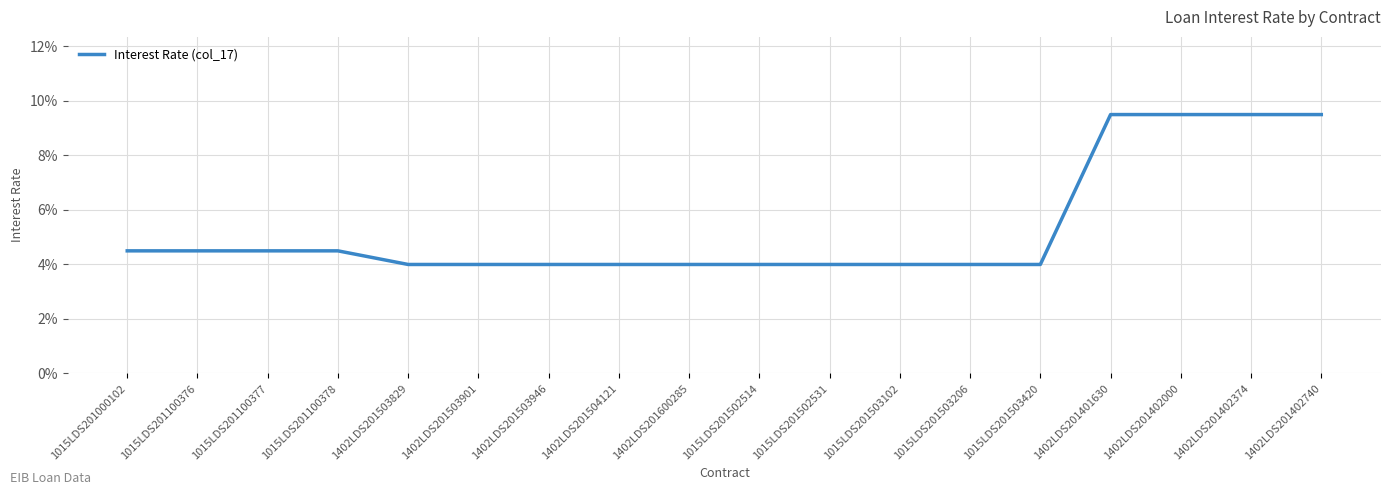

Does the chart display data point markers on the line(s)?

No